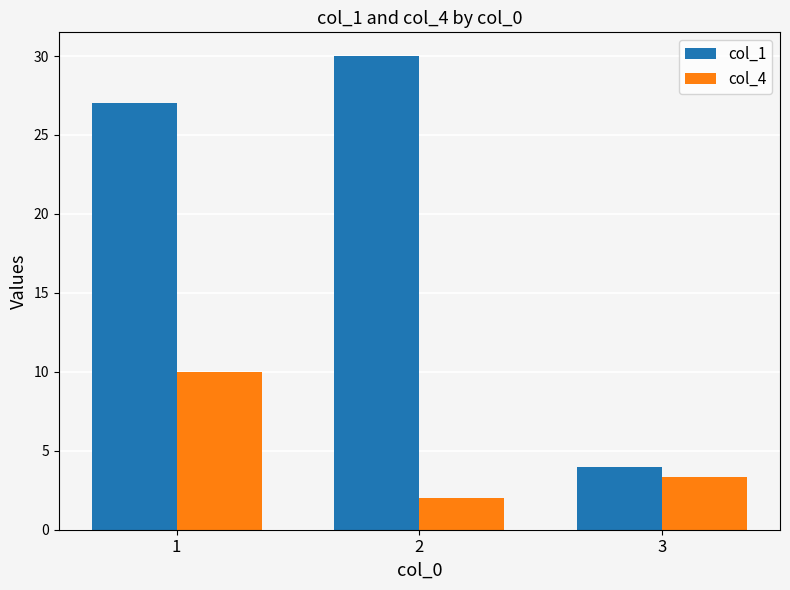

True or false: col_1 has a value of 6.6 at 2.

False